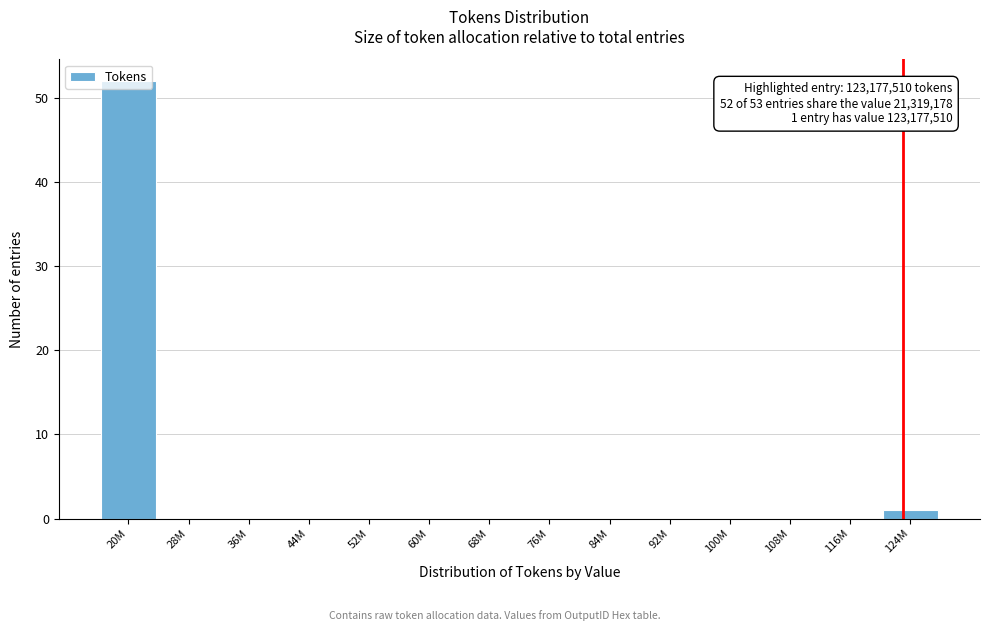

At which category does the chart reach its peak across all series?

20M